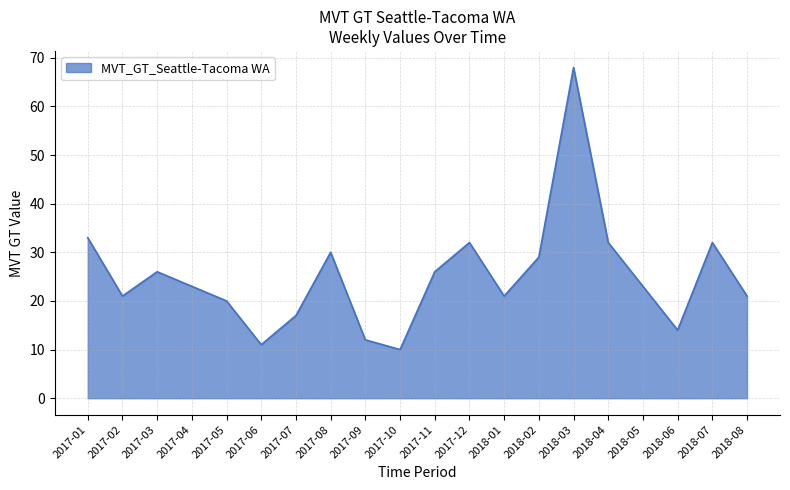

The chart shows a value of 26 at 2017-11. True or false?

True